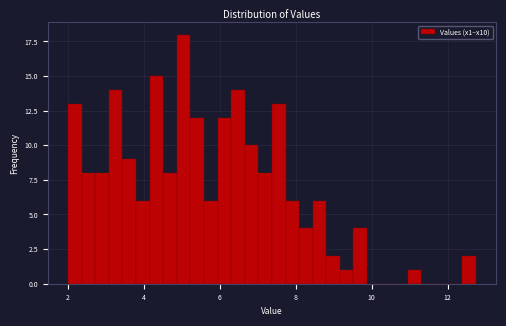

Around what value on the x-axis is the tallest bar? Give the approximate position of its centre, as read against the axis.

5.0